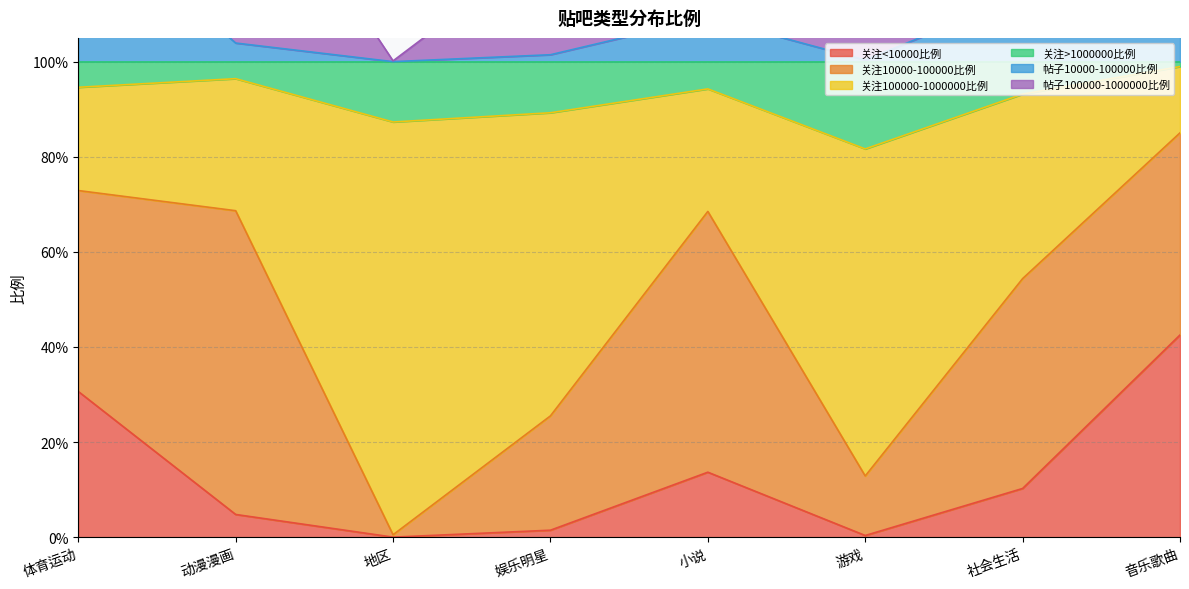

How many interior local peaks does the 关注<10000比例 series have?

1